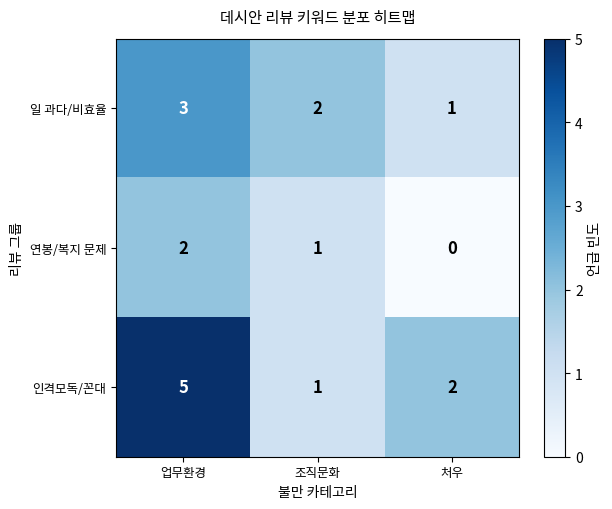

Rank the series by their maximum value, from highest to lowest.

인격모독/꼰대, 일 과다/비효율, 연봉/복지 문제